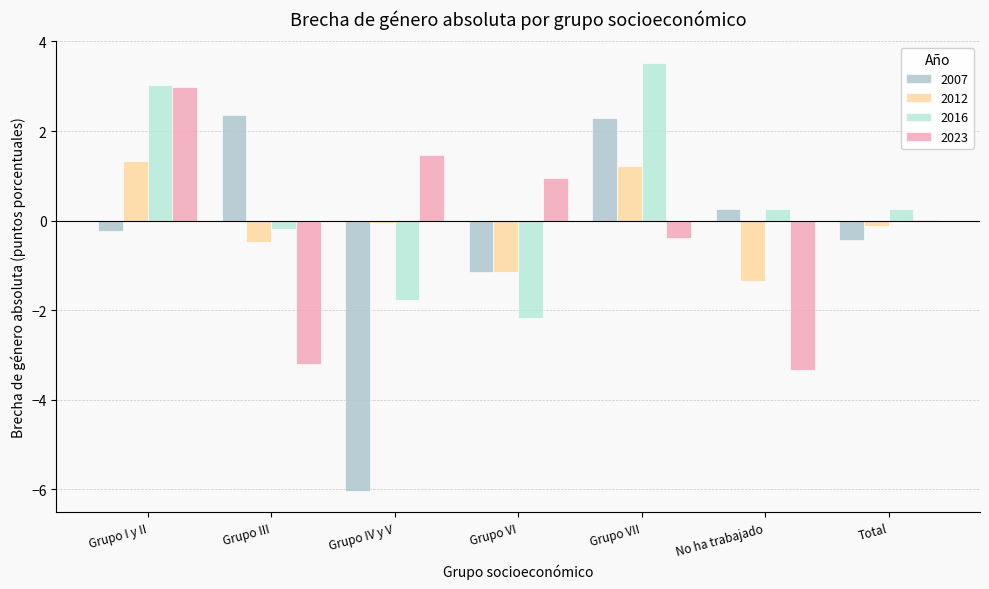

What is the label of the 2nd bar from the left?

Grupo III